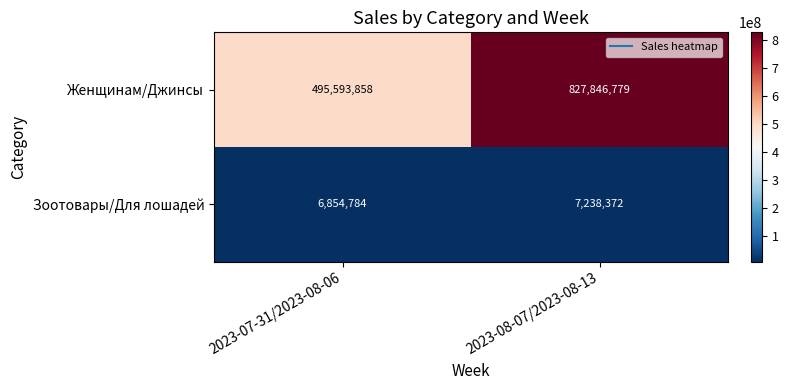

Reading right to left, extract all data points from this chart.

Женщинам/Джинсы: 827846779	495593858
Зоотовары/Для лошадей: 7238372	6854784